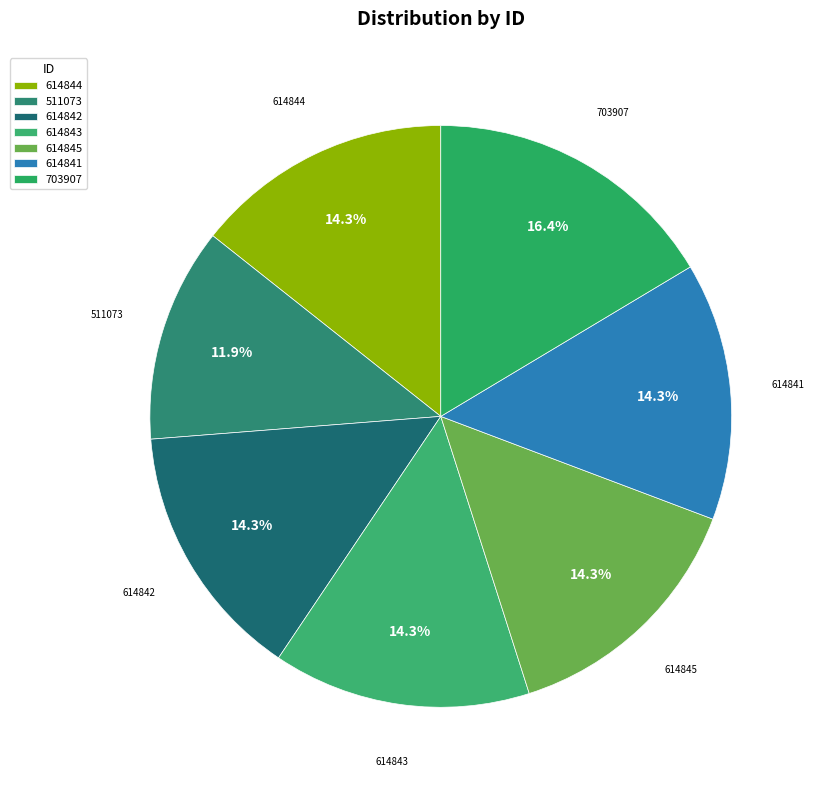

Does 614842 represent more than half of the total?

No